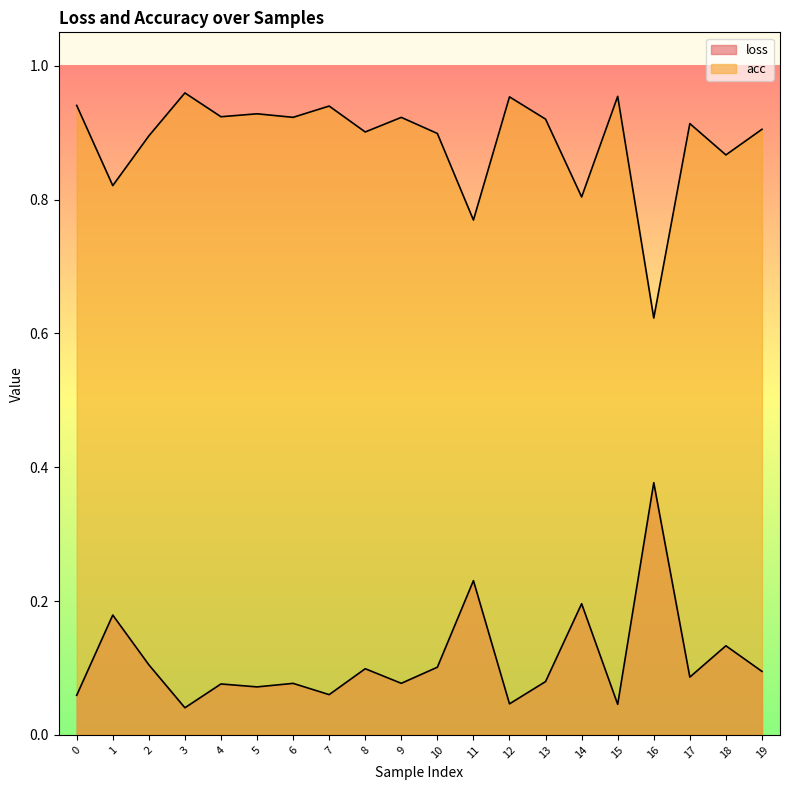

Is it true that acc equals 0.0 at 9?

False